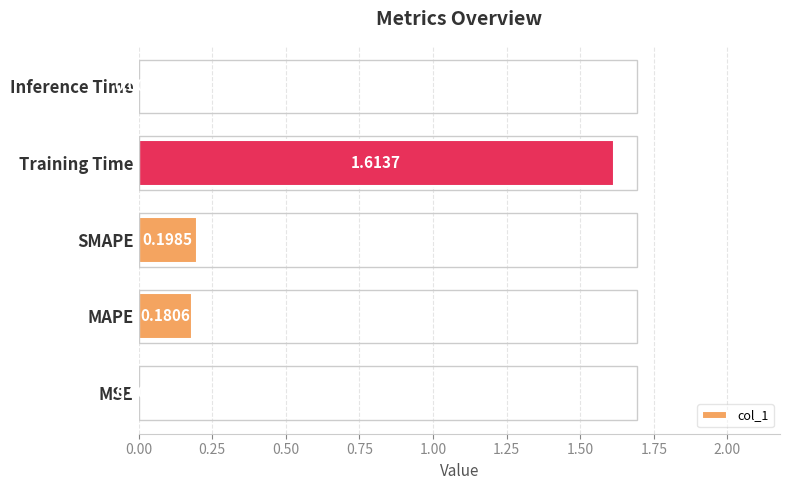

Which category has the highest value across all series?

Training Time